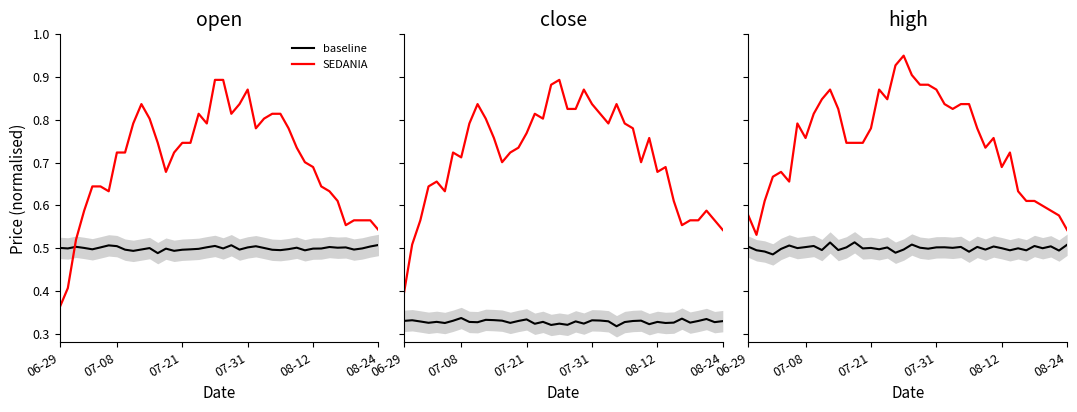

True or false: SEDANIA has a value of 0.4 at 08-24.

False